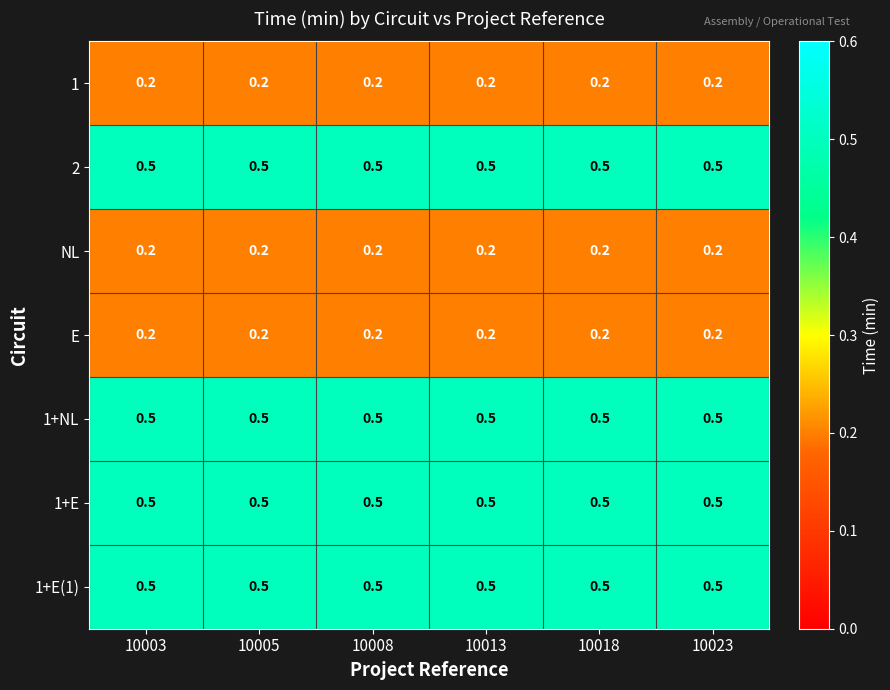

What is the spread (max minus min) of values at 10005?

0.3